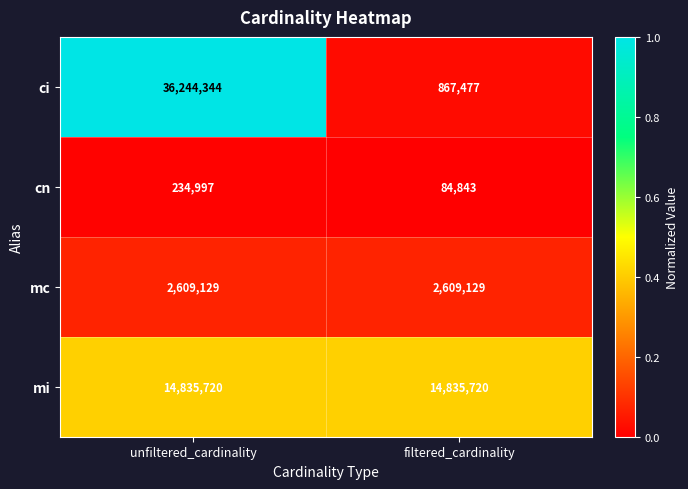

What is the total value across all series at unfiltered_cardinality?

53924190